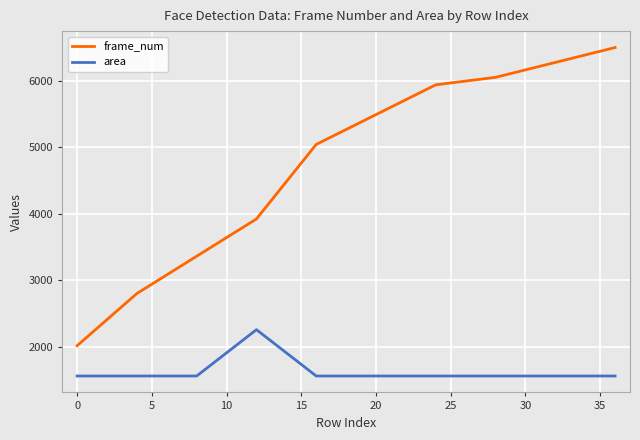

True or false: frame_num has more than 0 interior local peaks.

False